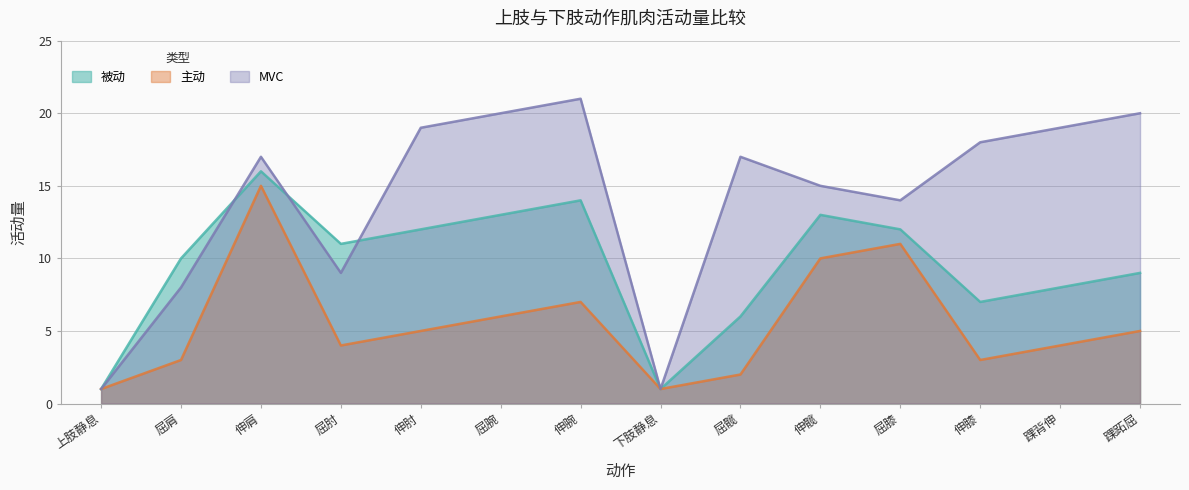

Where is the first local maximum for 主动?

伸肩